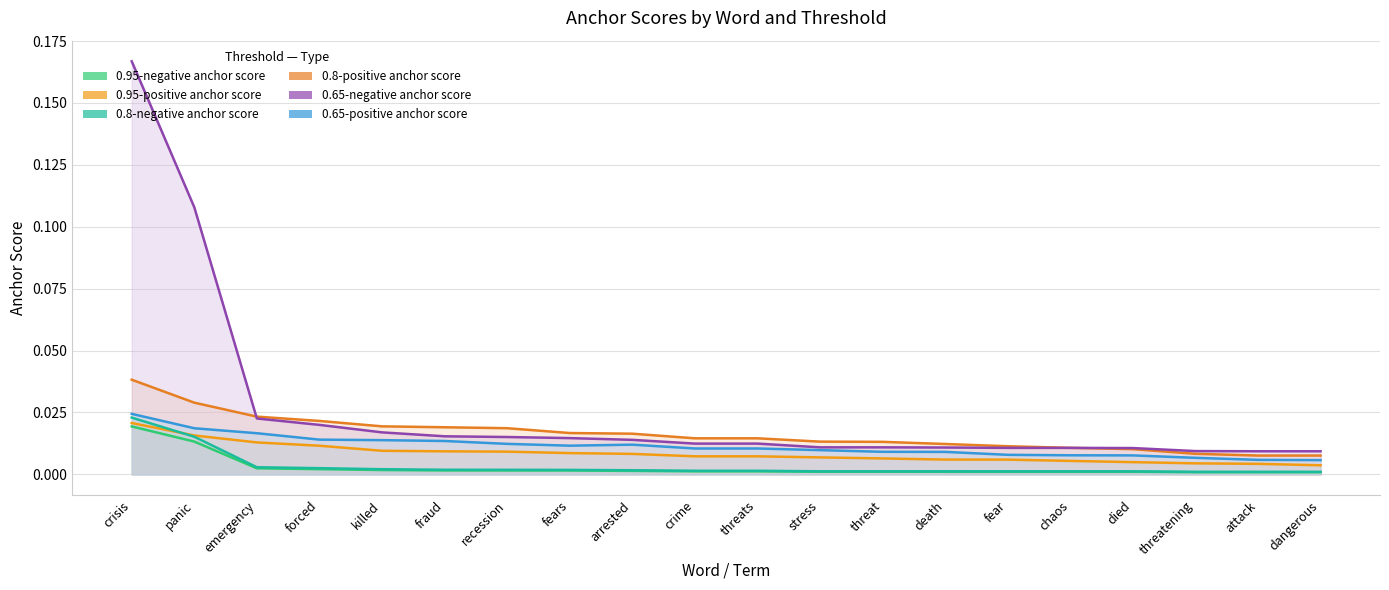

True or false: 0.8-positive anchor score has a value of 0.1 at panic.

False